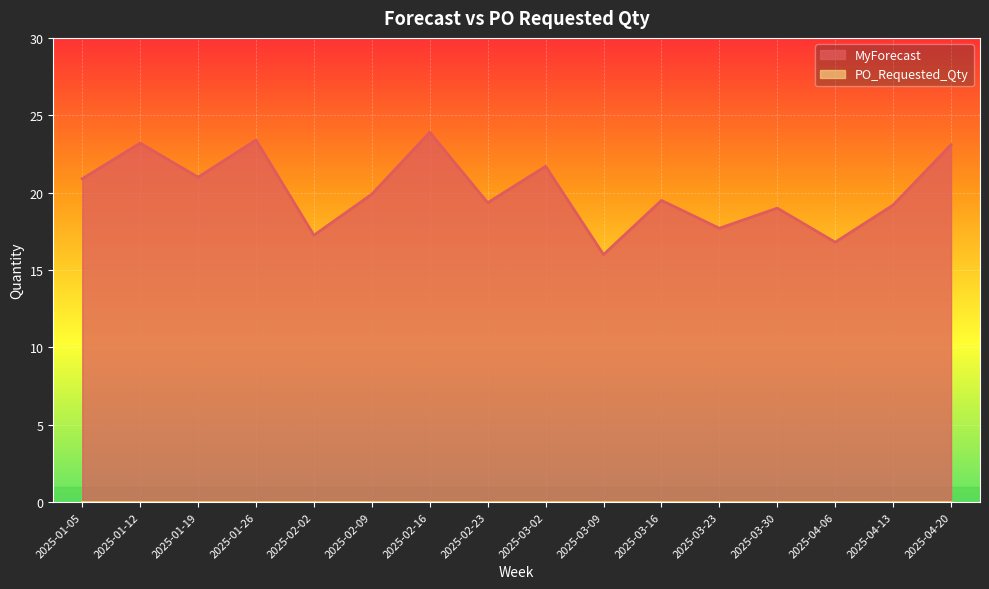

What is the average value?

20.1